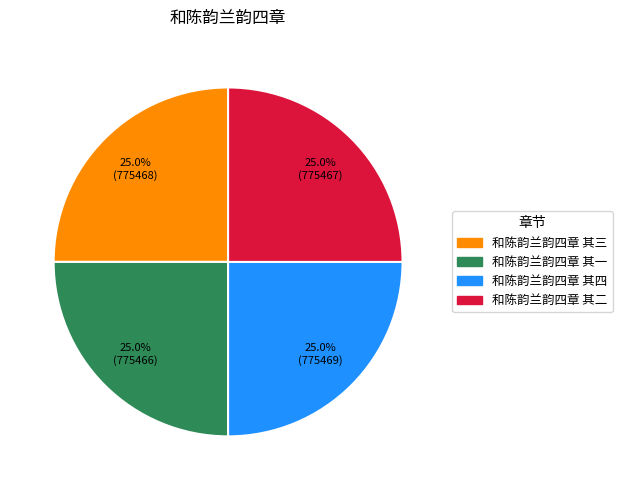

What is the ratio of the value at 和陈韵兰韵四章 其三 to the value at 和陈韵兰韵四章 其一?

1.0